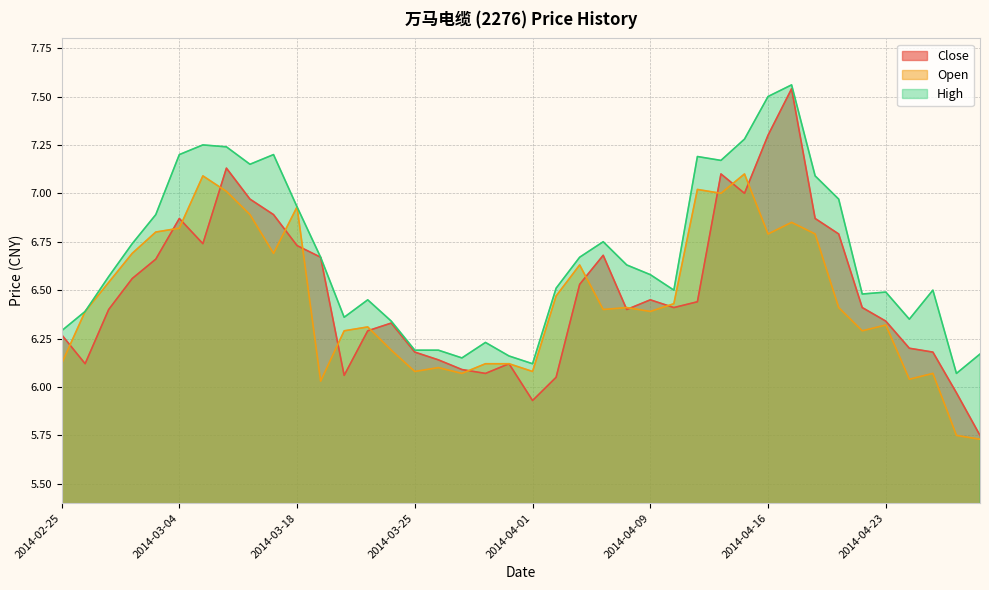

Does the chart have visible grid lines?

Yes